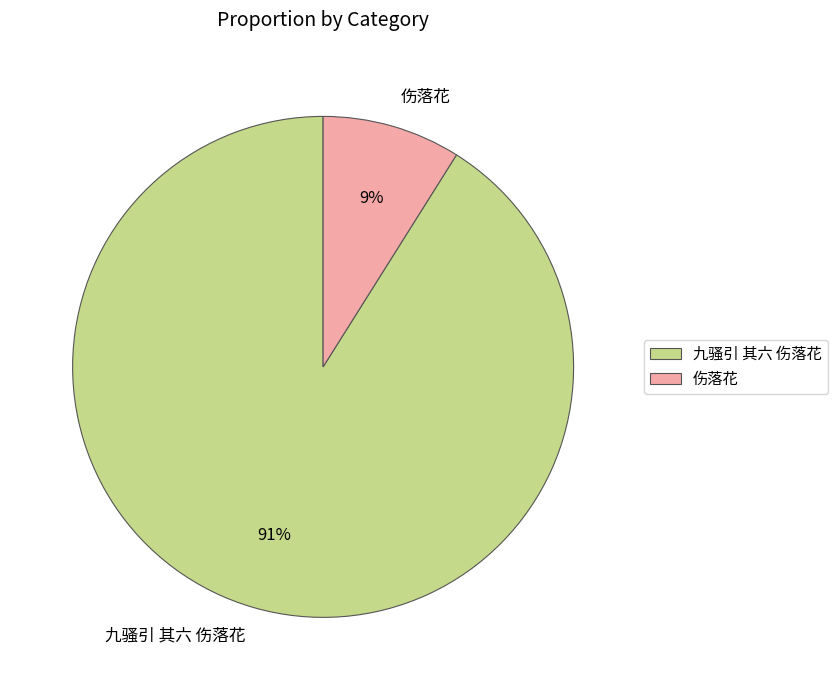

Which category accounts for the majority?

九骚引 其六 伤落花